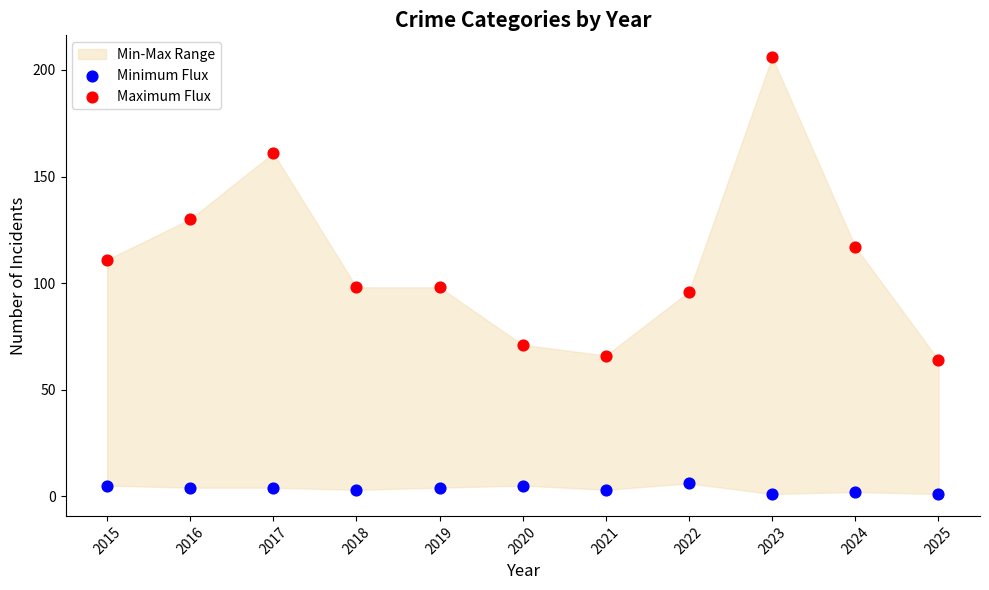

Which series has the largest Y range (max minus min)?

Maximum Flux